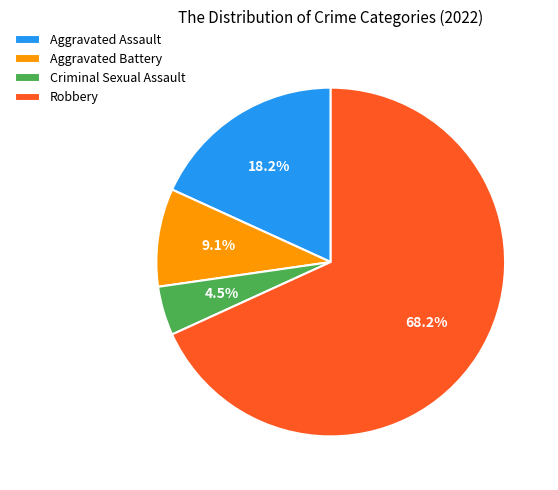

Does any single category account for the majority?

Yes